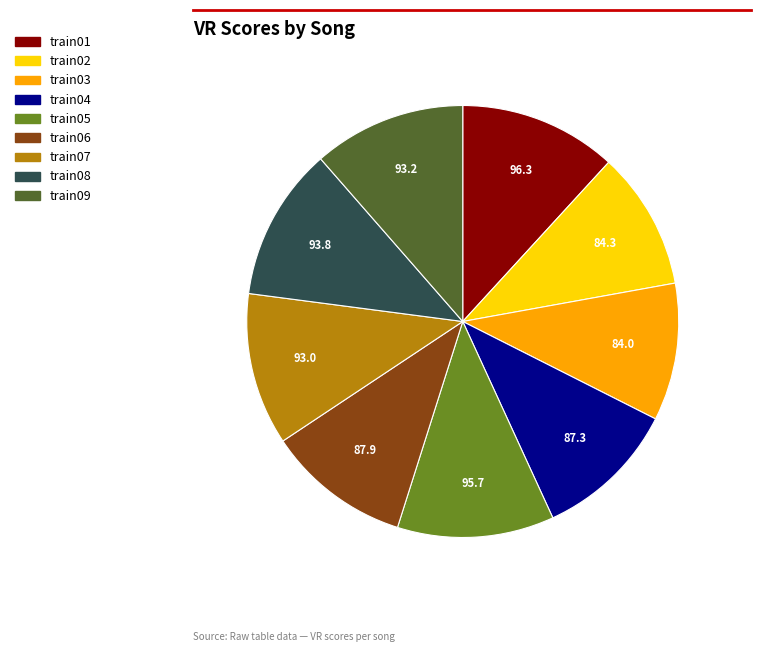

Is it true that train07 is 11% of the pie?

True